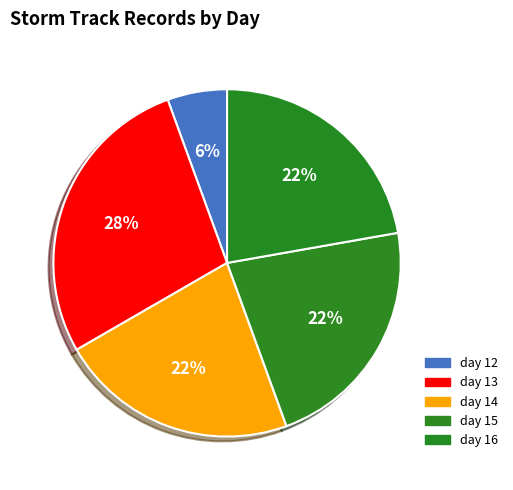

How many segments does this pie chart have?

5